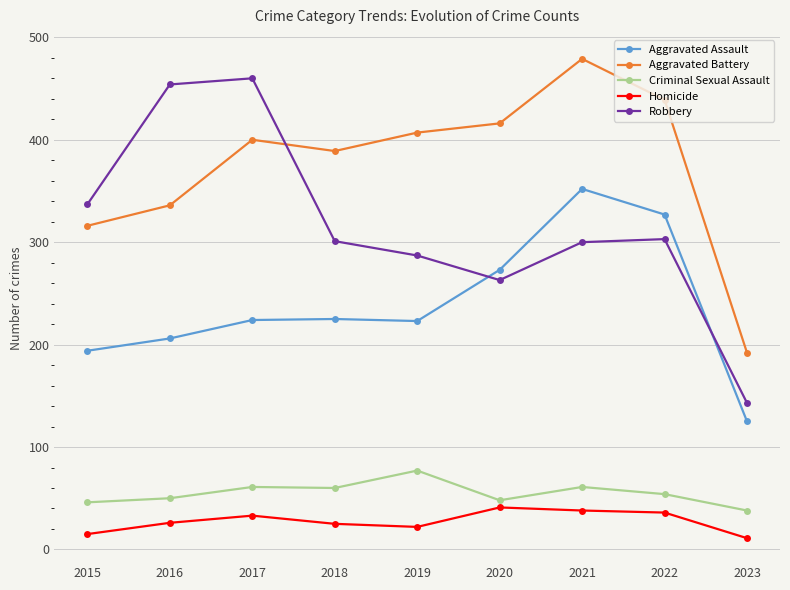

Which label corresponds to the largest value in the chart?

2021